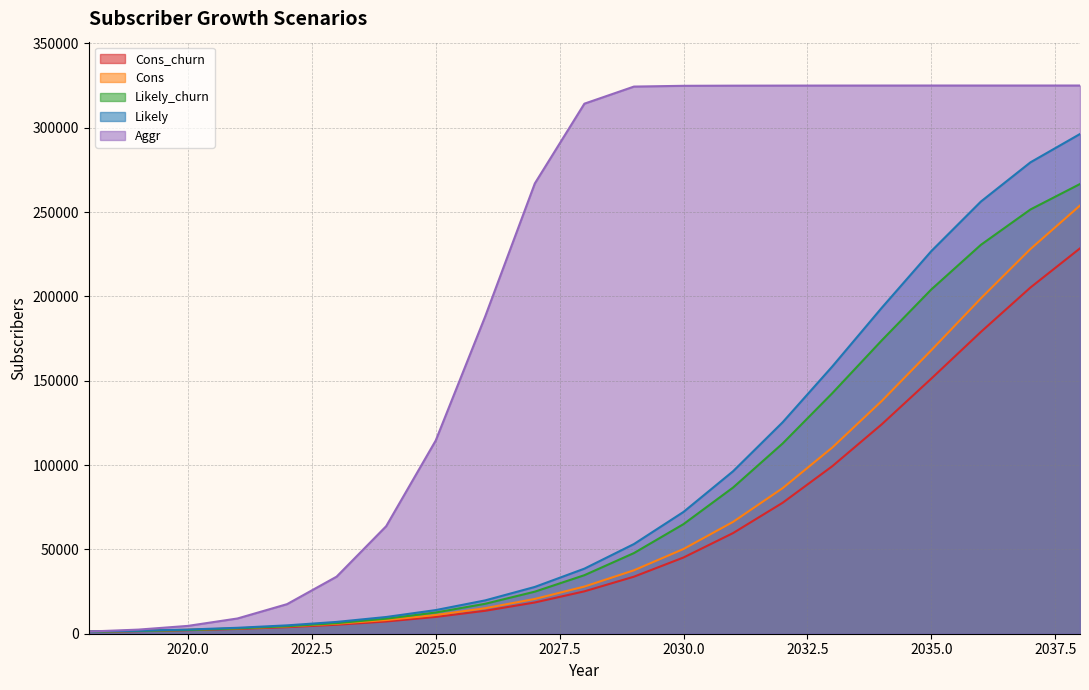

Does the chart have visible grid lines?

Yes